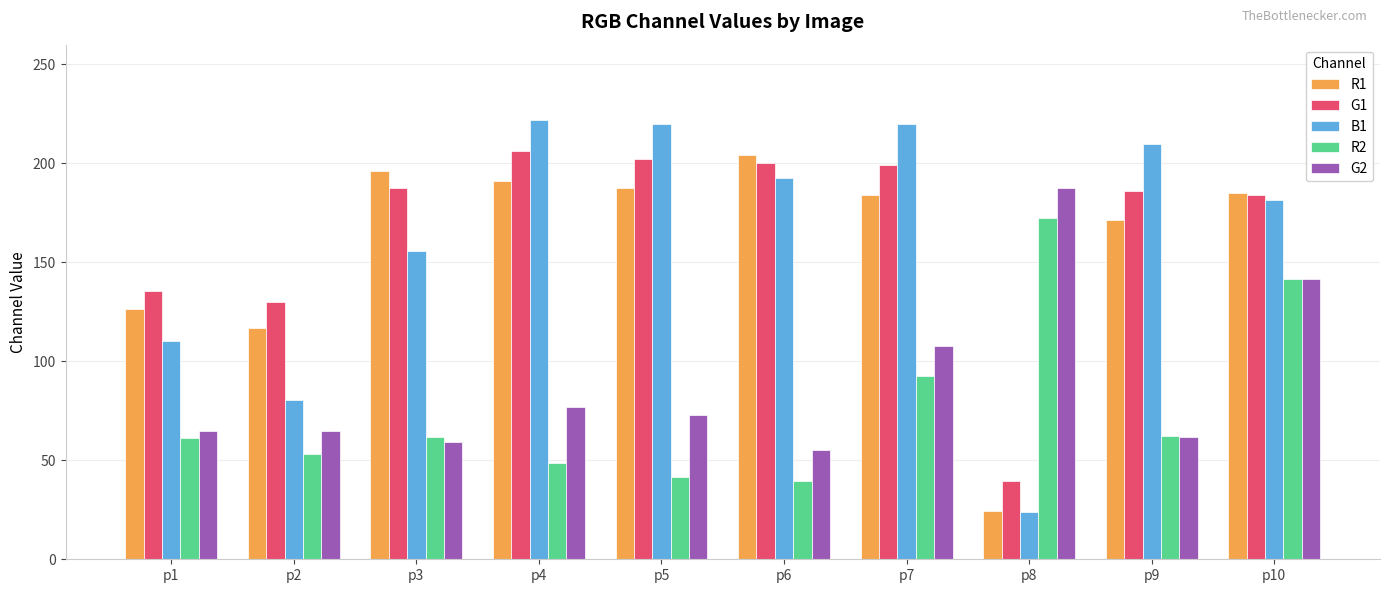

Which series changed the most between p1 and p8?

G2